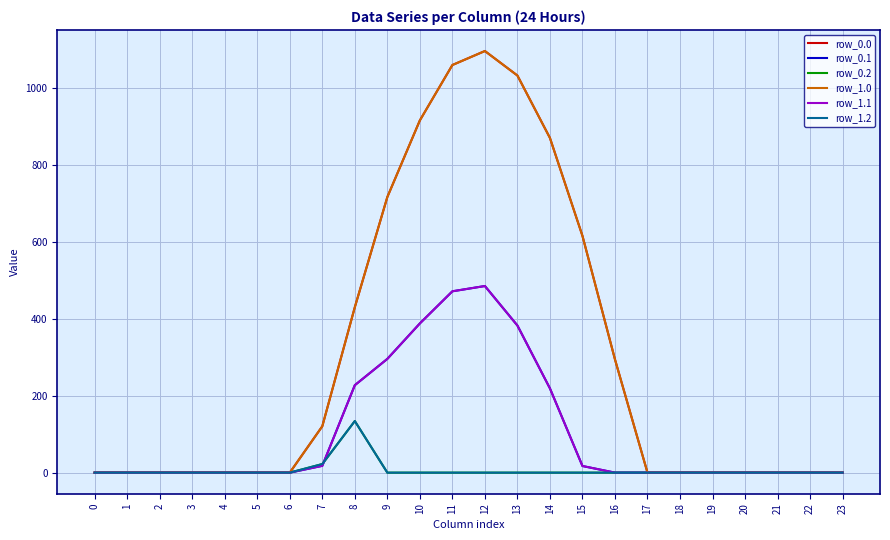

Is this an area chart (filled region under the line)?

No